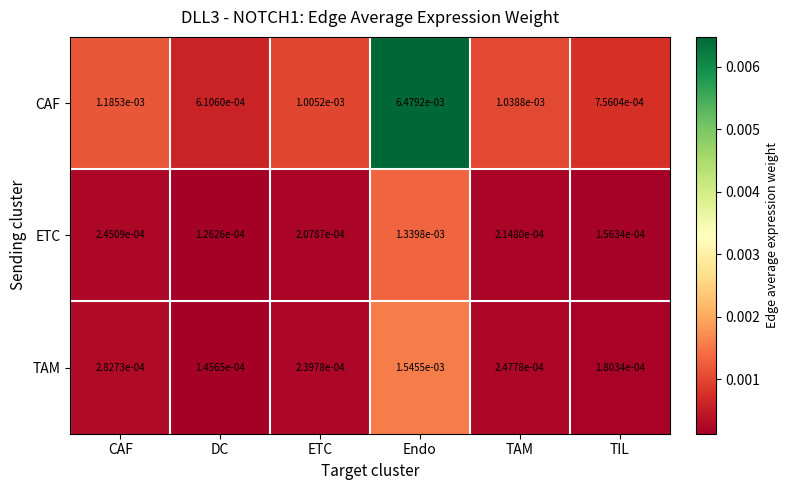

Which series has the widest spread of values?

CAF